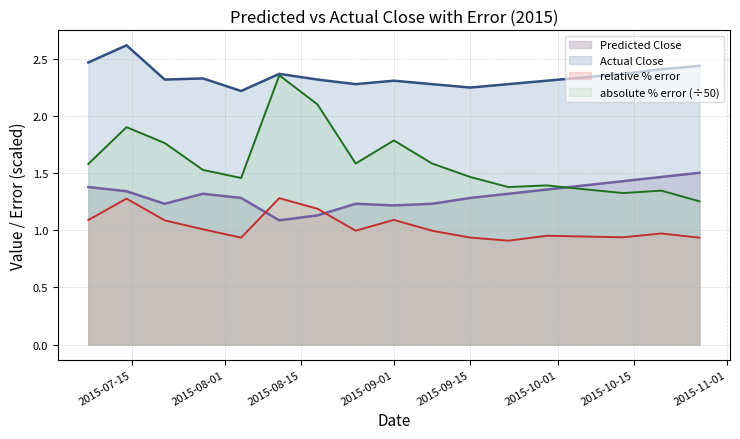

How many lines are shown in the chart?

4